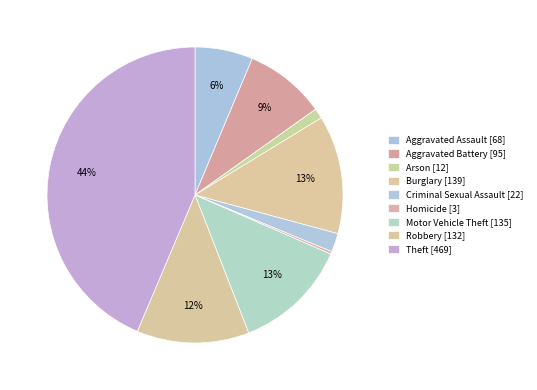

Is there any slice that represents more than half of the pie?

No